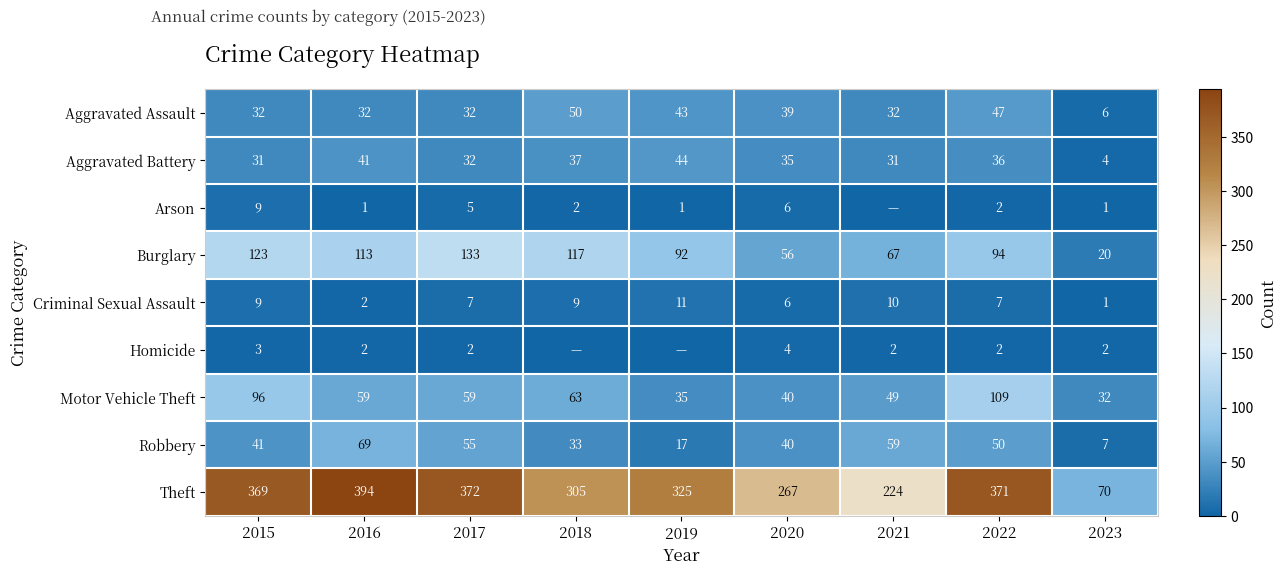

At how many categories does at least one series exceed 323?

5